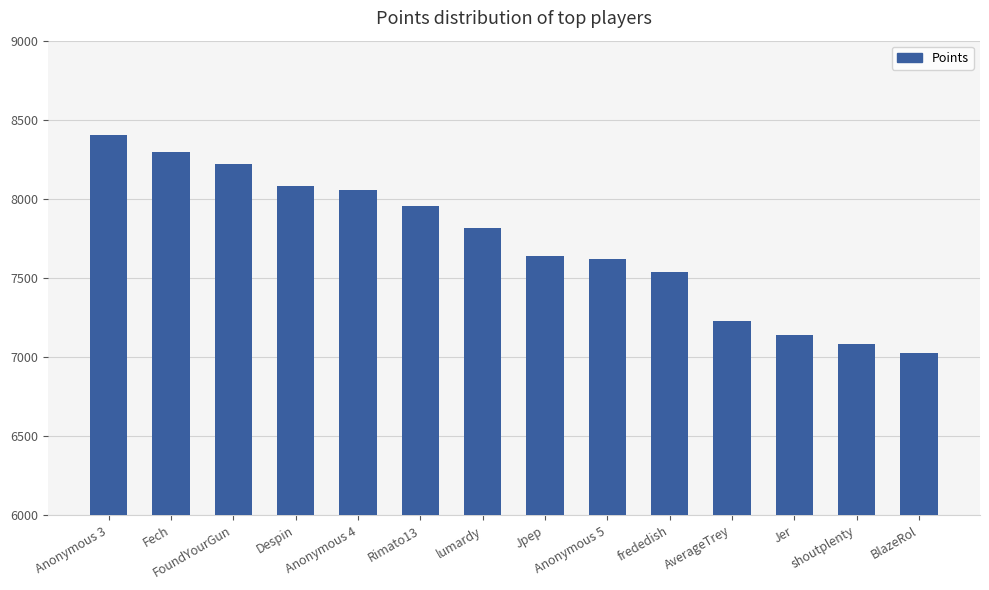

What is the difference between the values at Fech and Despin?

214